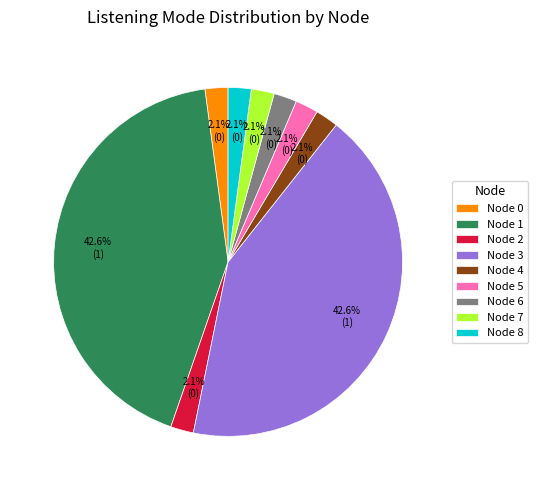

Is there any slice that represents more than half of the pie?

No